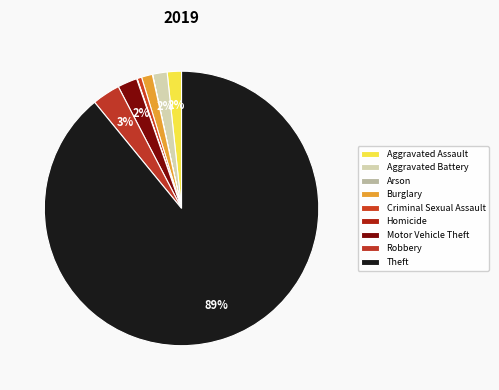

Count the number of slices in the pie.

9